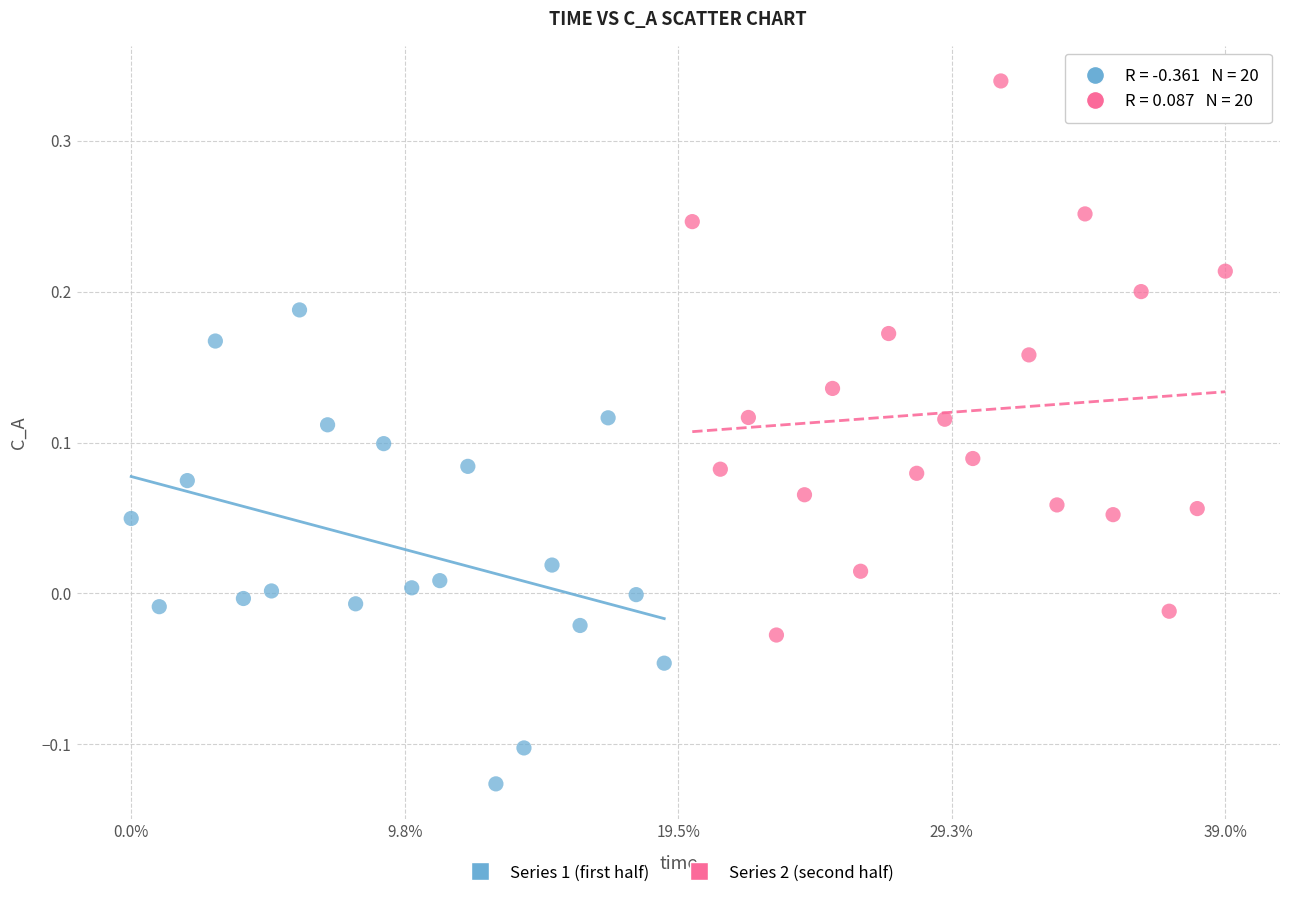

Which series reaches the maximum Y coordinate?

Series 2 (second half)